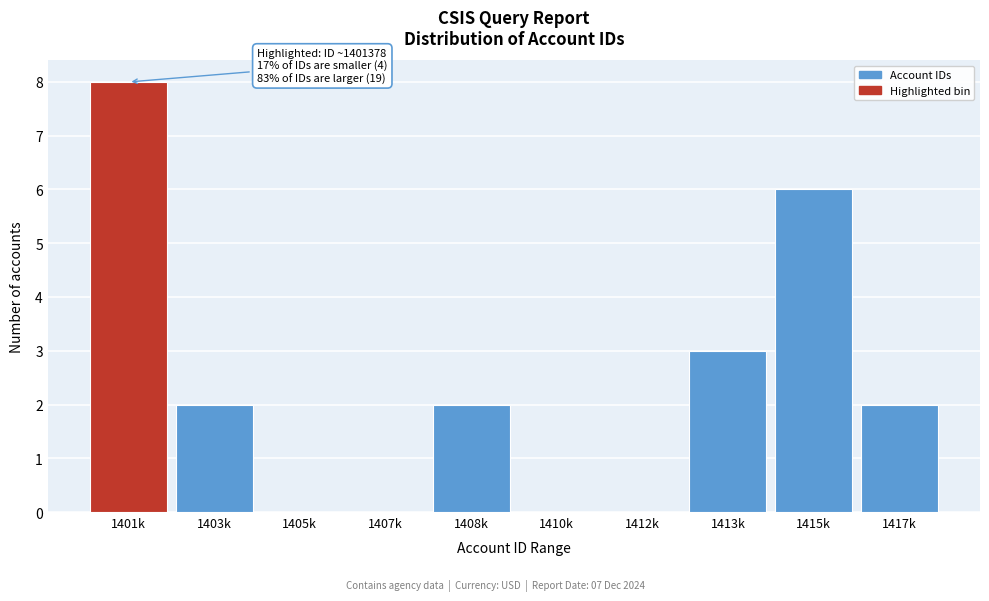

Reading right to left, list all the values displayed in this chart.

1417k=2	1415k=6	1413k=3	1412k=0	1410k=0	1408k=2	1407k=0	1405k=0	1403k=2	1401k=8